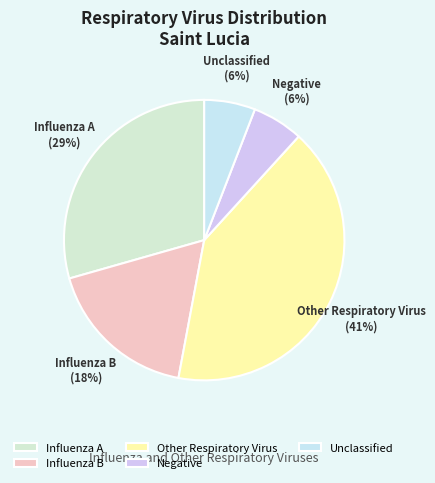

Is it true that Negative is 1% of the pie?

False